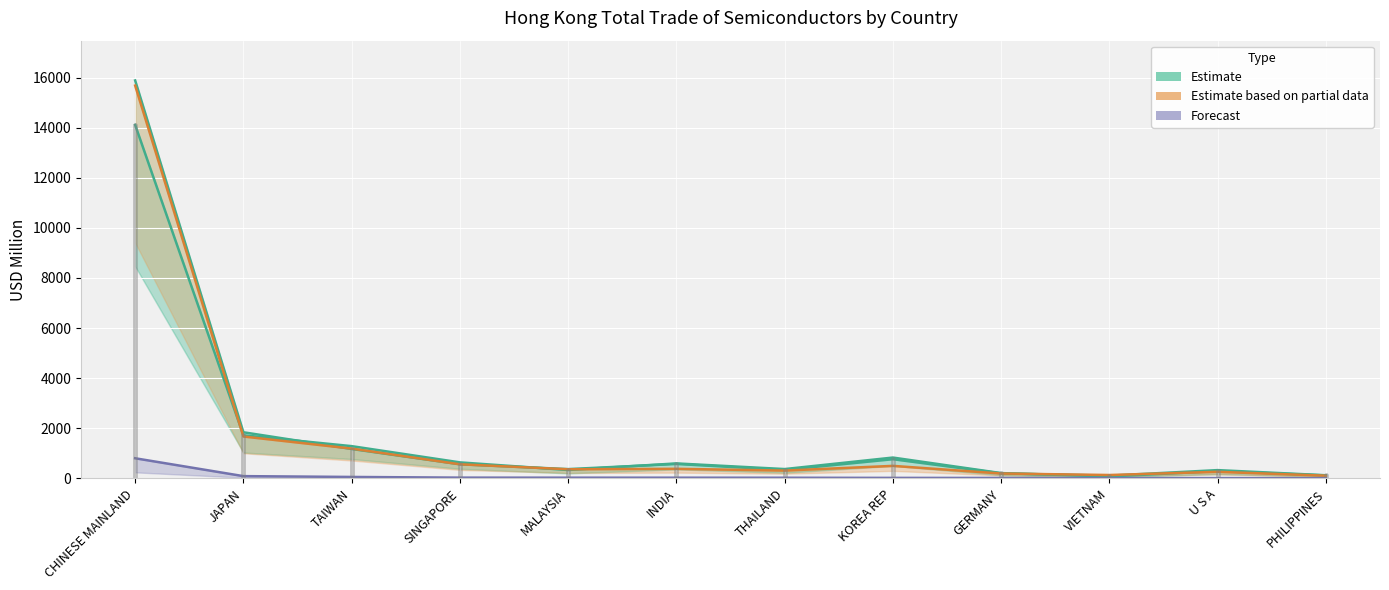

What is the label of the 12th point from the left?

PHILIPPINES